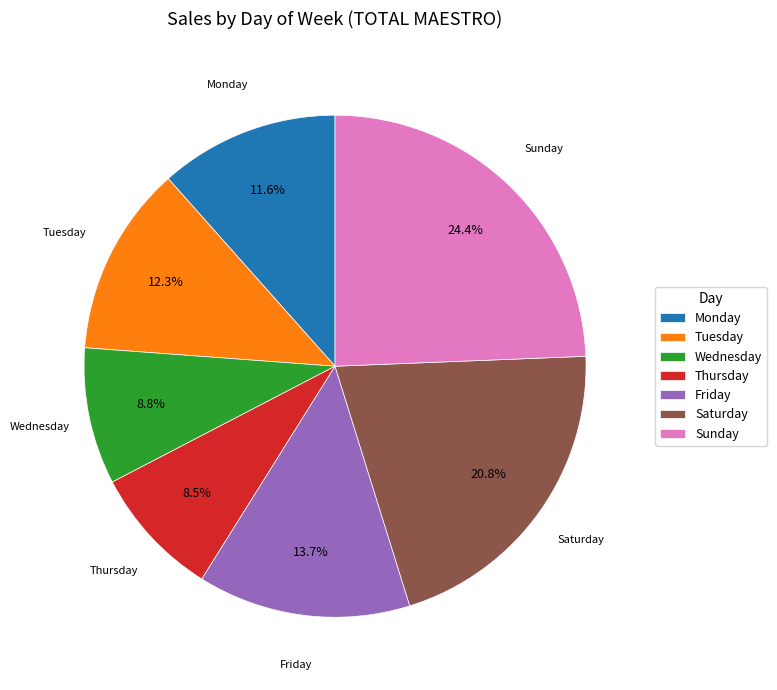

Which category has the biggest portion of the pie?

Sunday